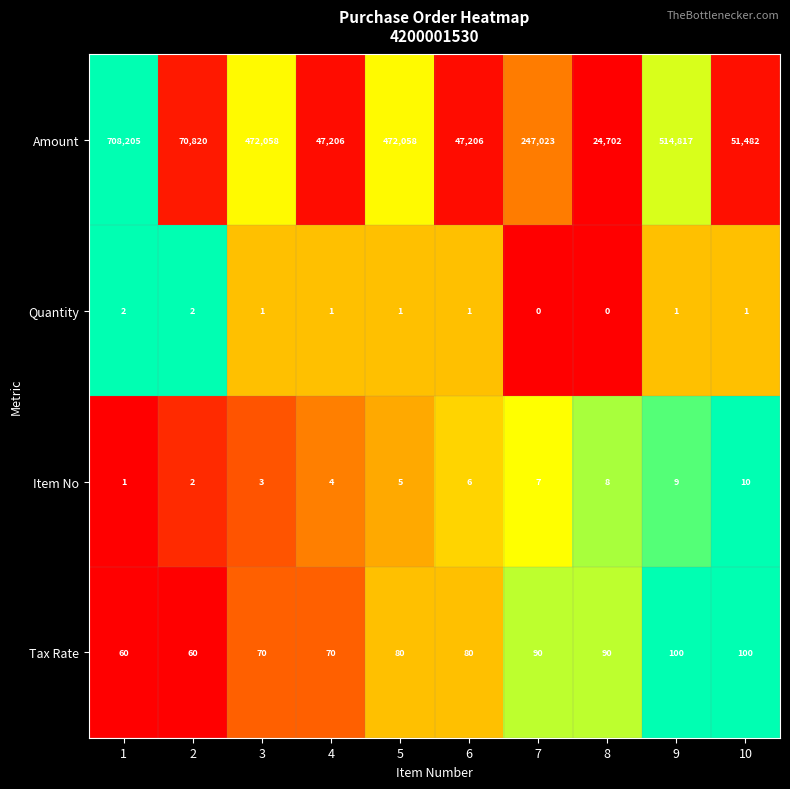

What is the spread (max minus min) of values at 4?

47205